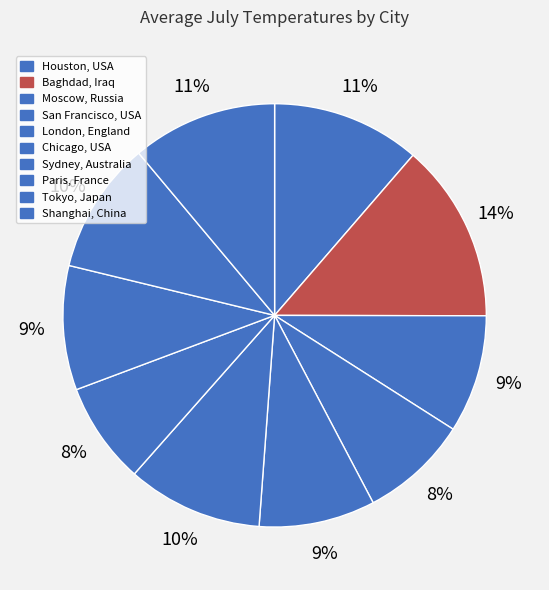

The Sydney, Australia slice represents 16% of the pie. True or false?

False